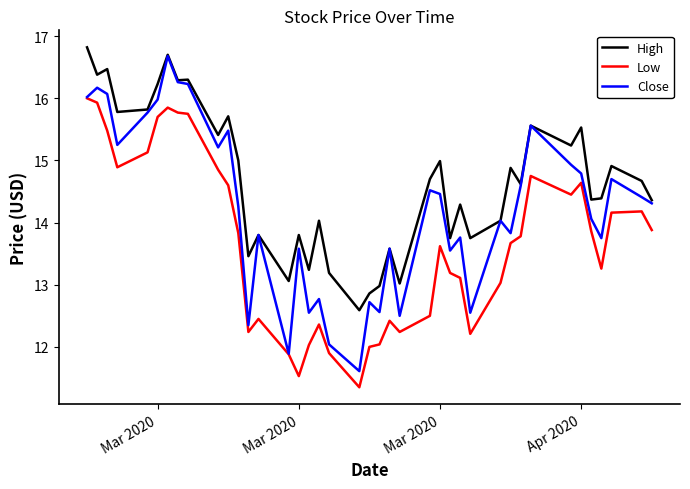

What is the difference between the second highest and second lowest values in the High series?

3.8